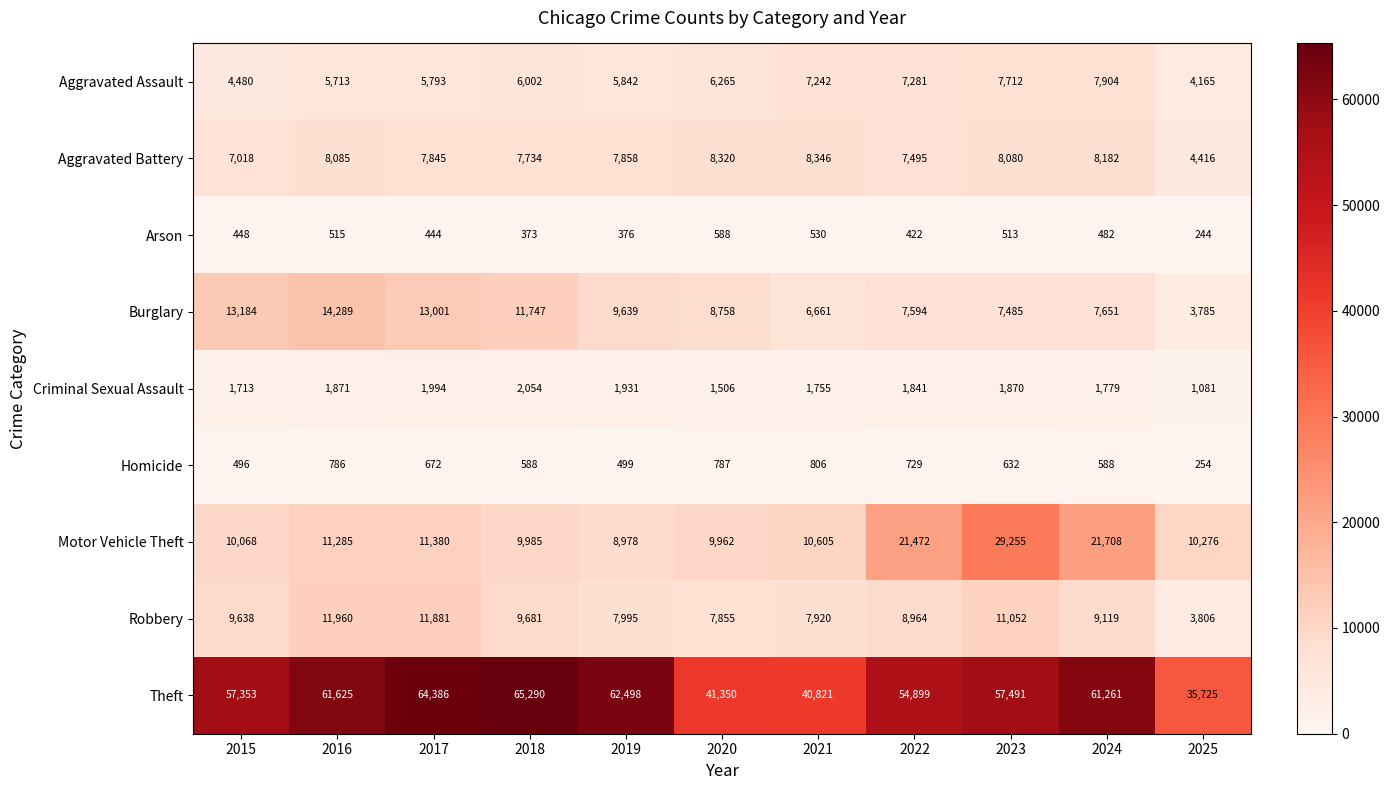

Which series has the largest total across all categories?

Theft